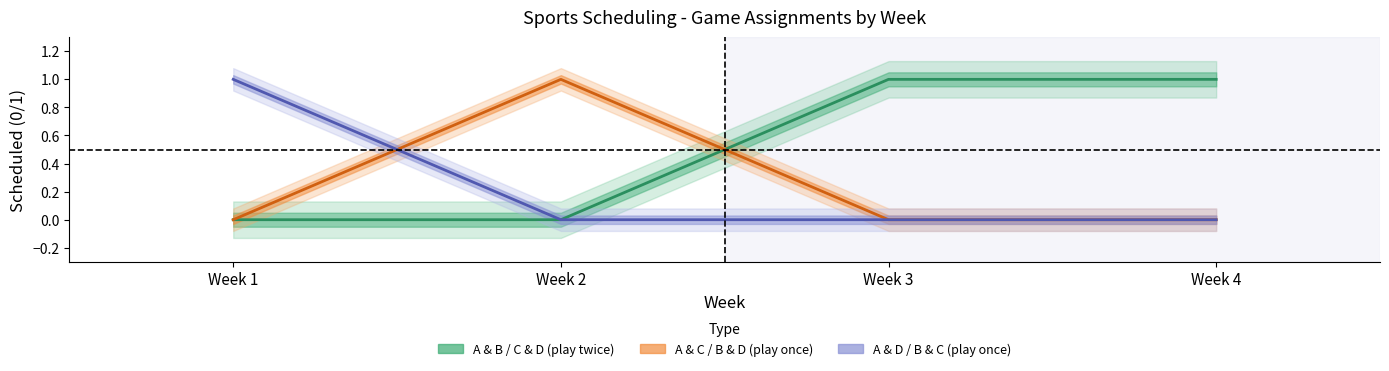

How many positive values does the A & D series have?

1